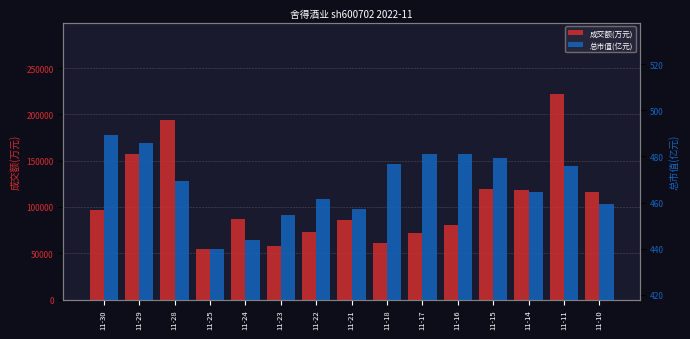

What is the difference between the maximum and minimum values in the 成交额(万元) series?

166905.0